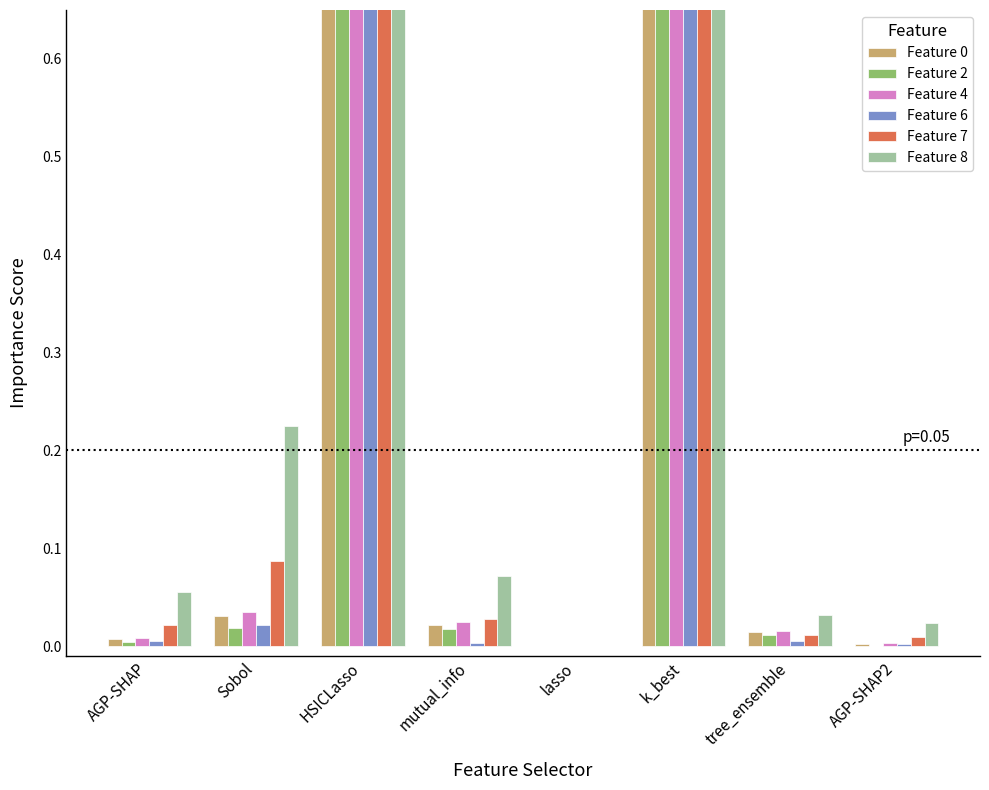

What is the sum of all Feature 0 values?

64.1